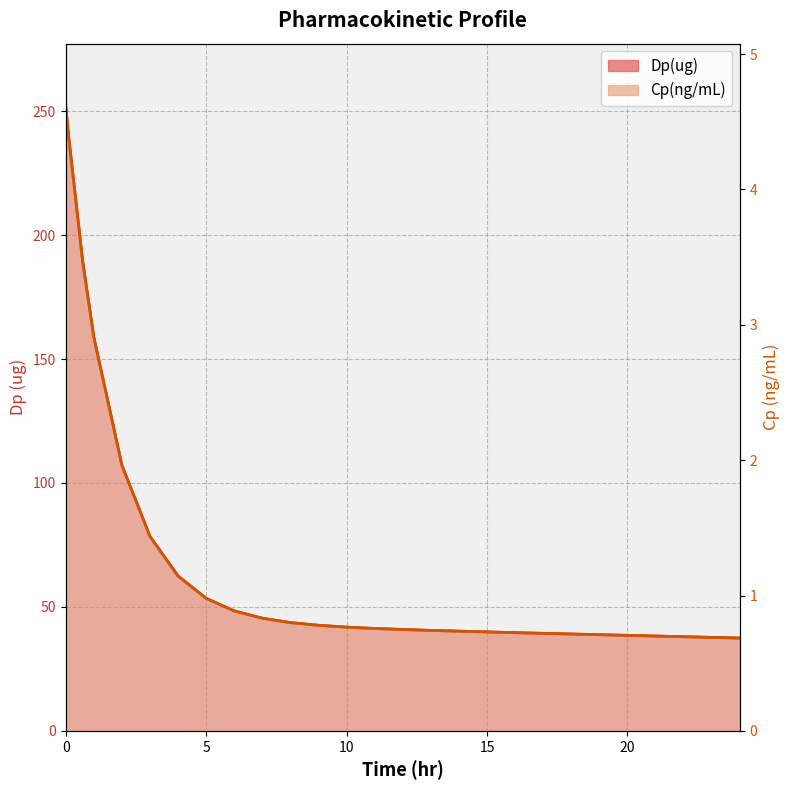

What is the total value across all series at 10?

42.6